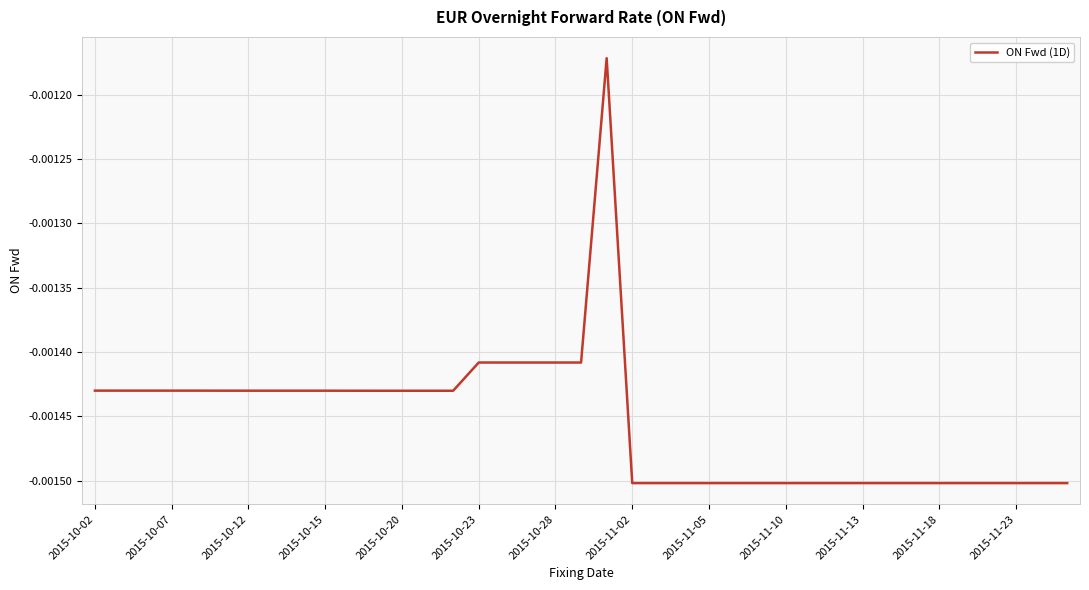

What is the sum of all values?

-0.1